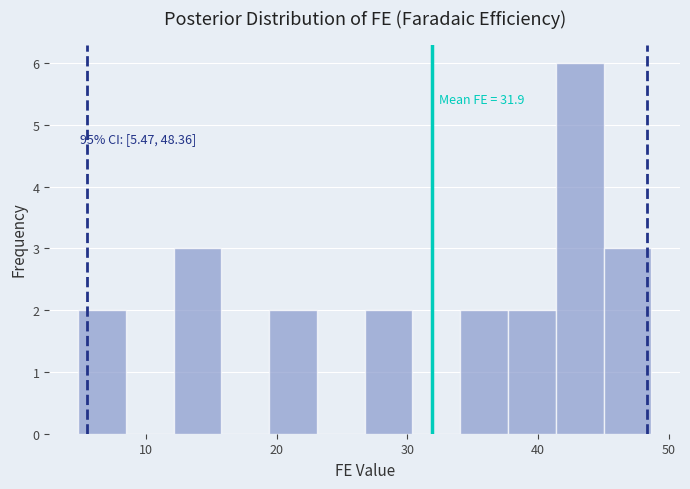

Read against the x-axis, roughly where is the centre of the tallest bar?

43